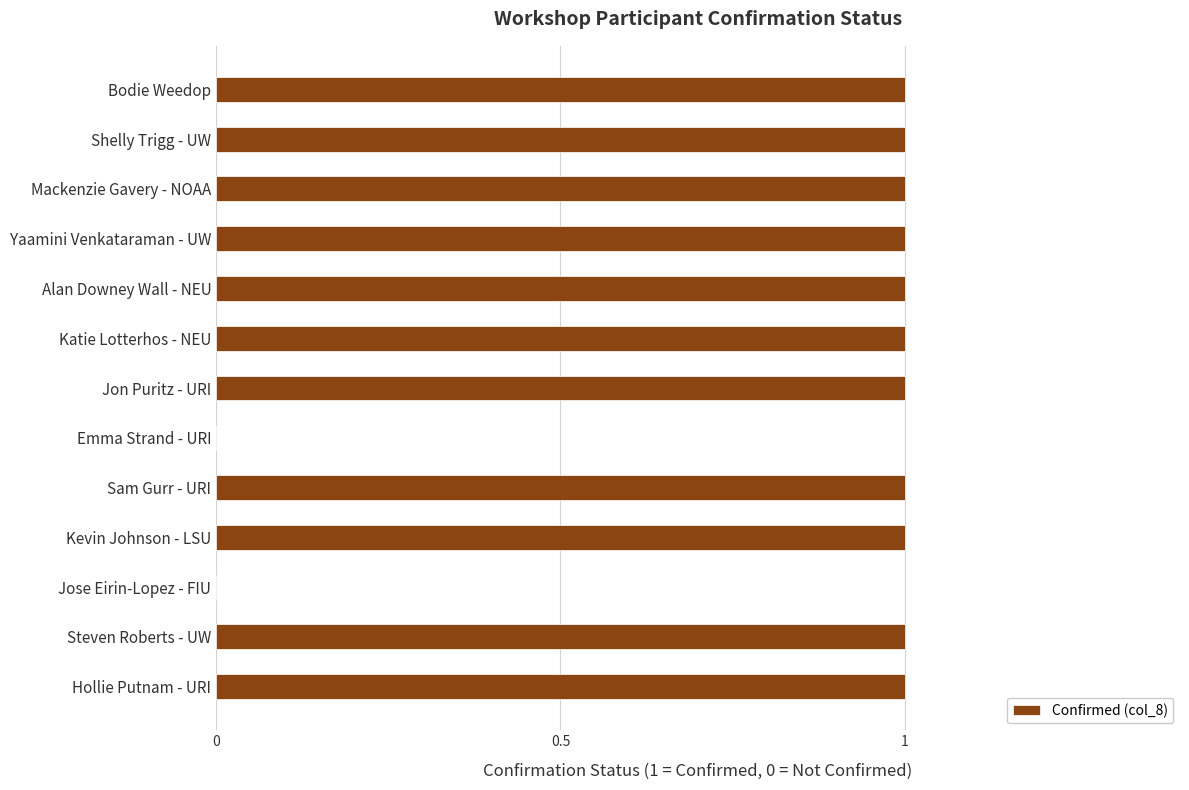

The value at Shelly Trigg - UW is 2. True or false?

False